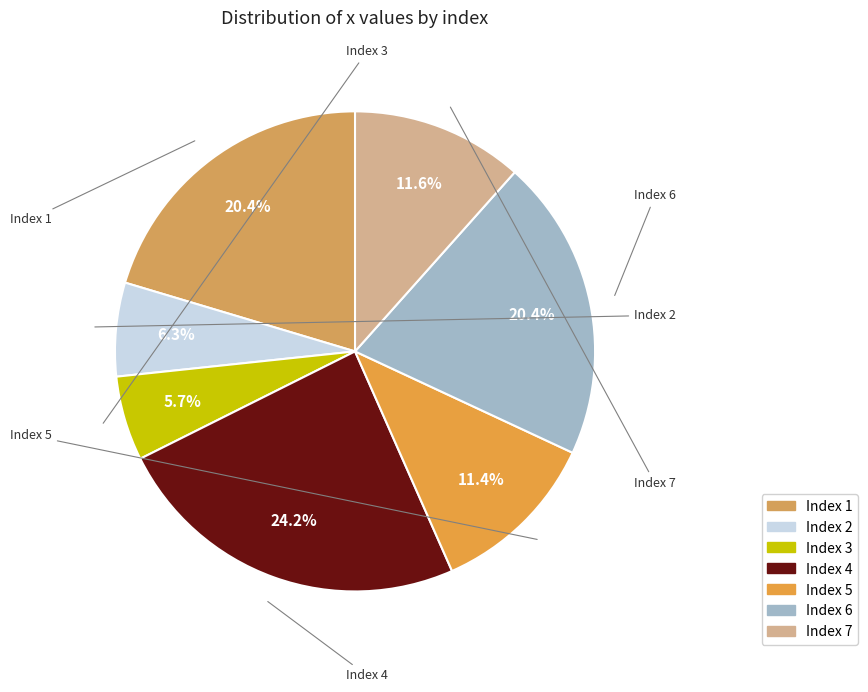

Is there any slice that represents more than half of the pie?

No